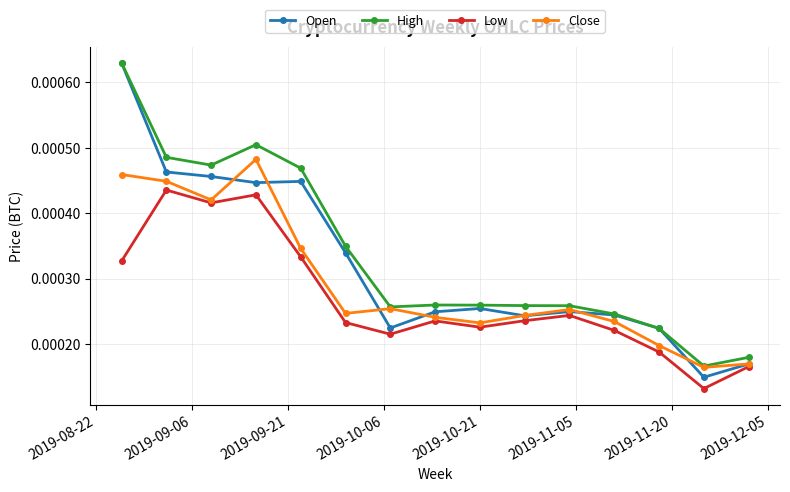

Which series has the widest spread of values?

Open